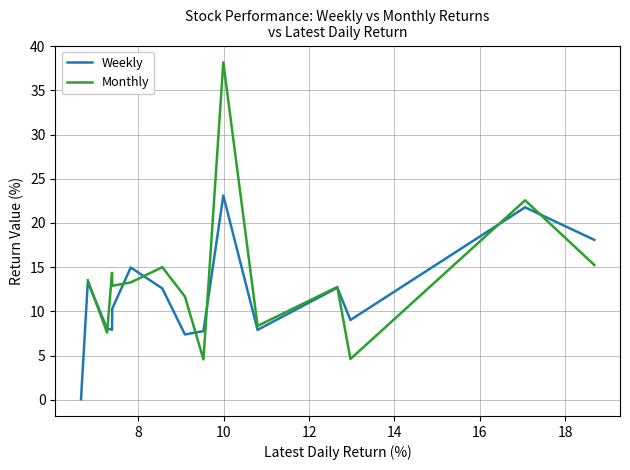

How many lines are shown in the chart?

2